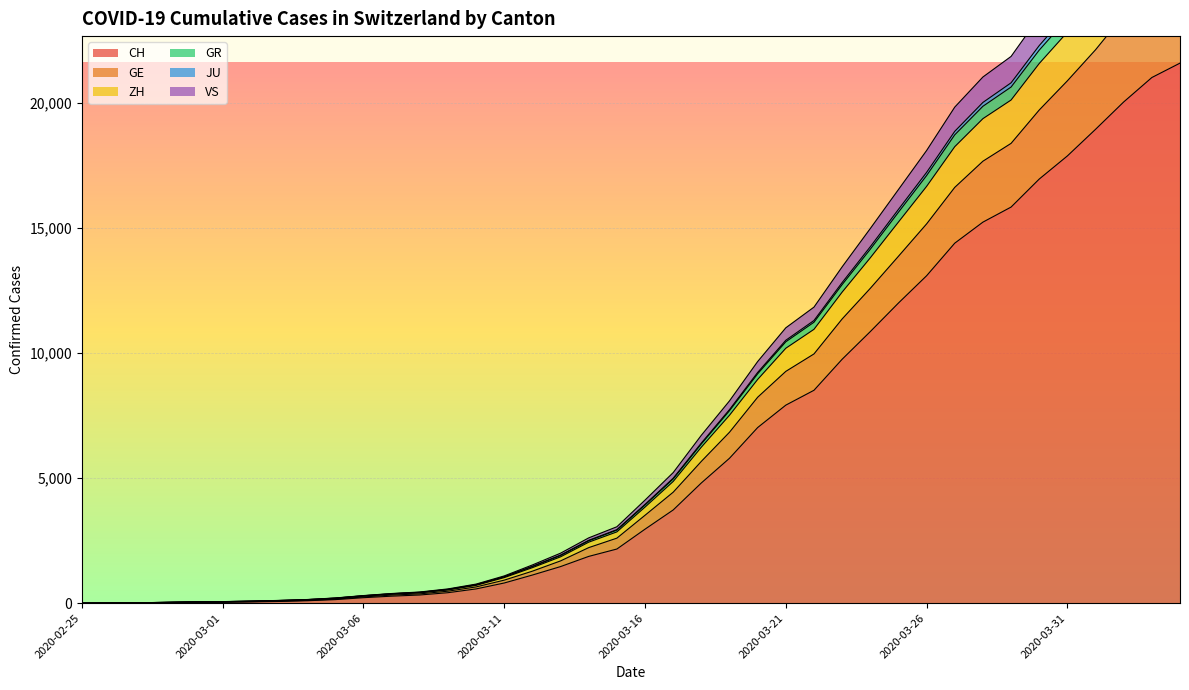

Which has a higher value, 2020-04-01 or 2020-03-20?

2020-04-01